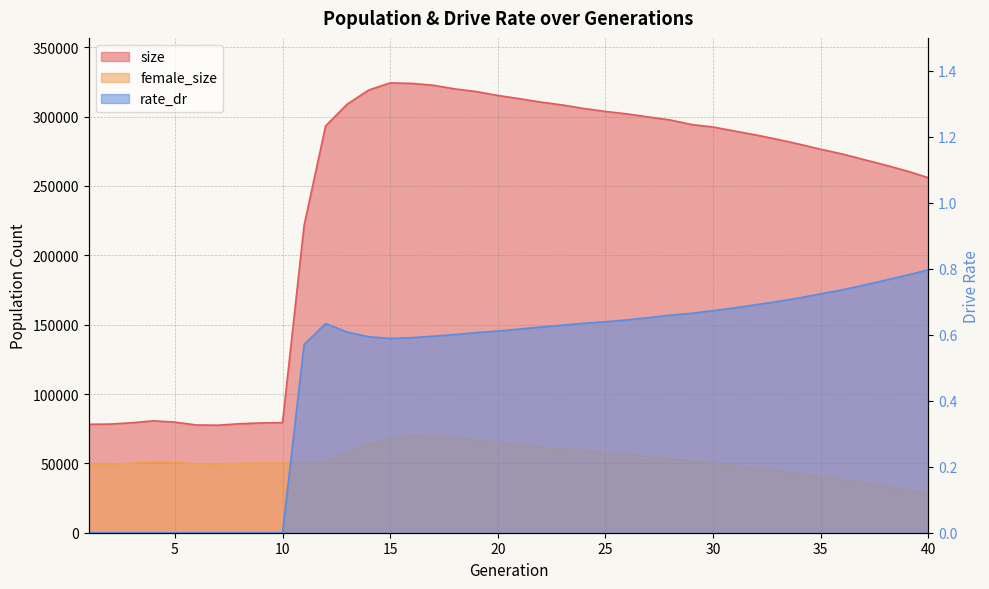

Rank the series by their average value, from lowest to highest.

rate_dr, female_size, size